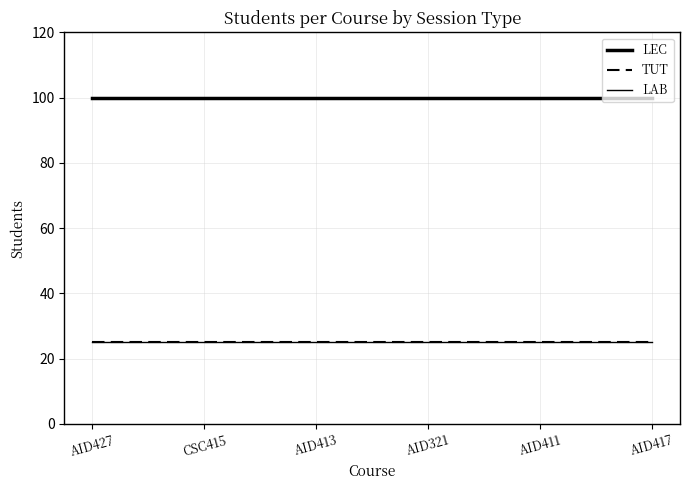

True or false: LAB and LEC cross at least once.

False